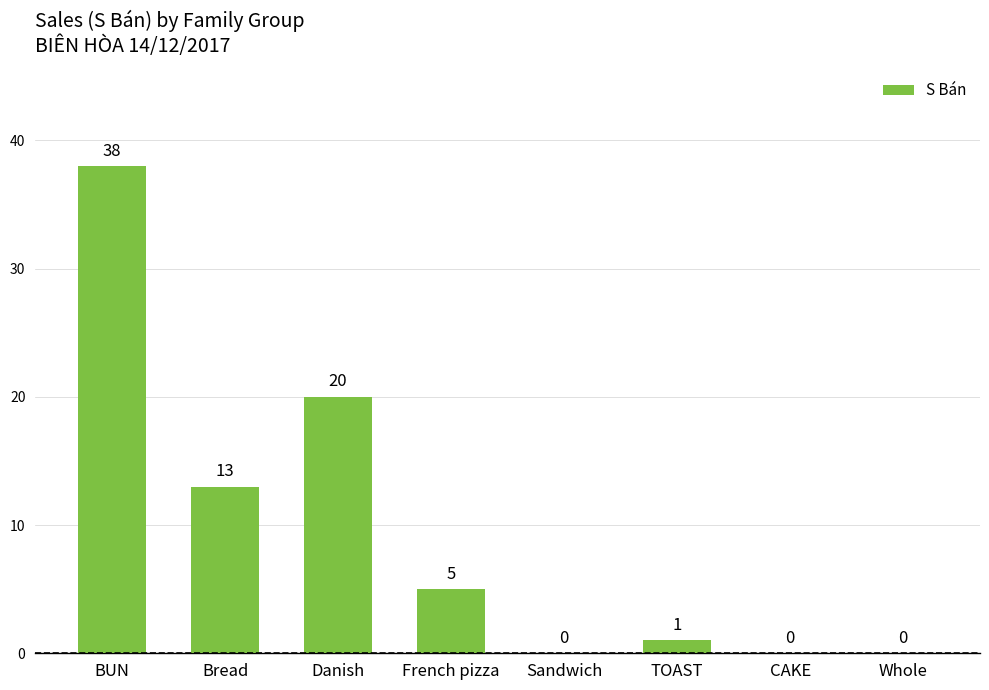

At which label is the value closest to 19?

Danish